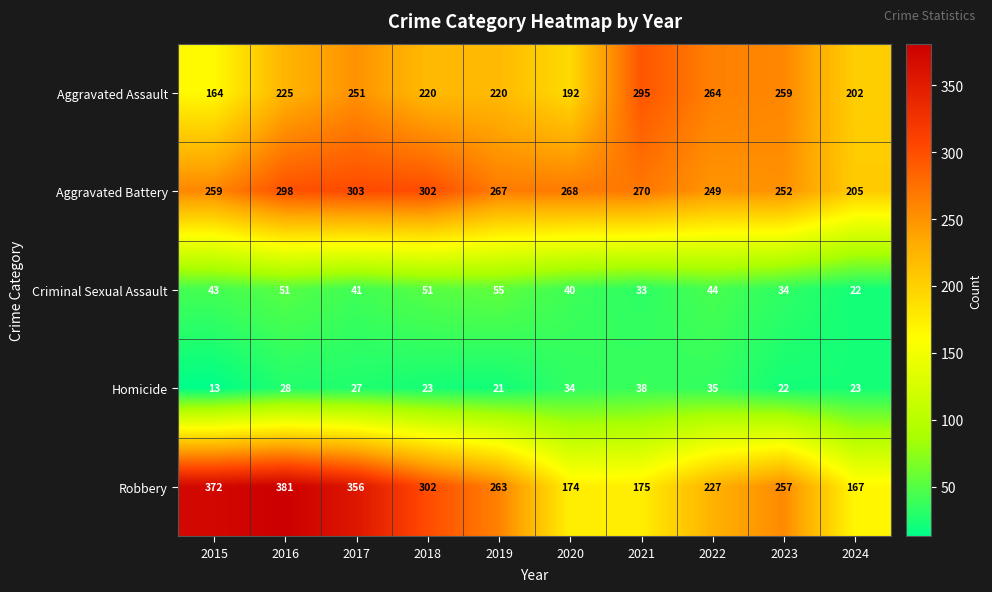

Which series has the widest spread of values?

Robbery